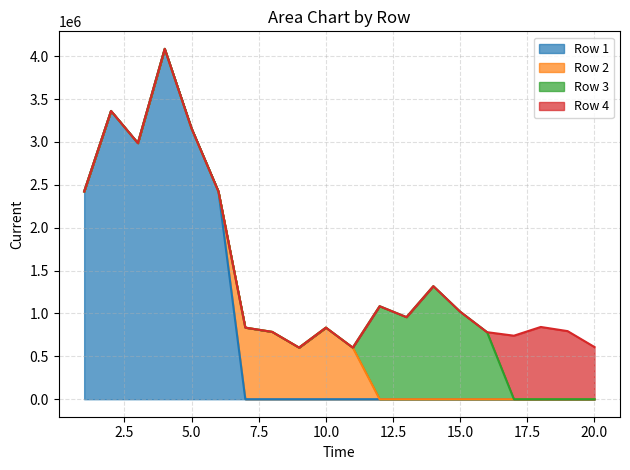

How many lines are shown in the chart?

4